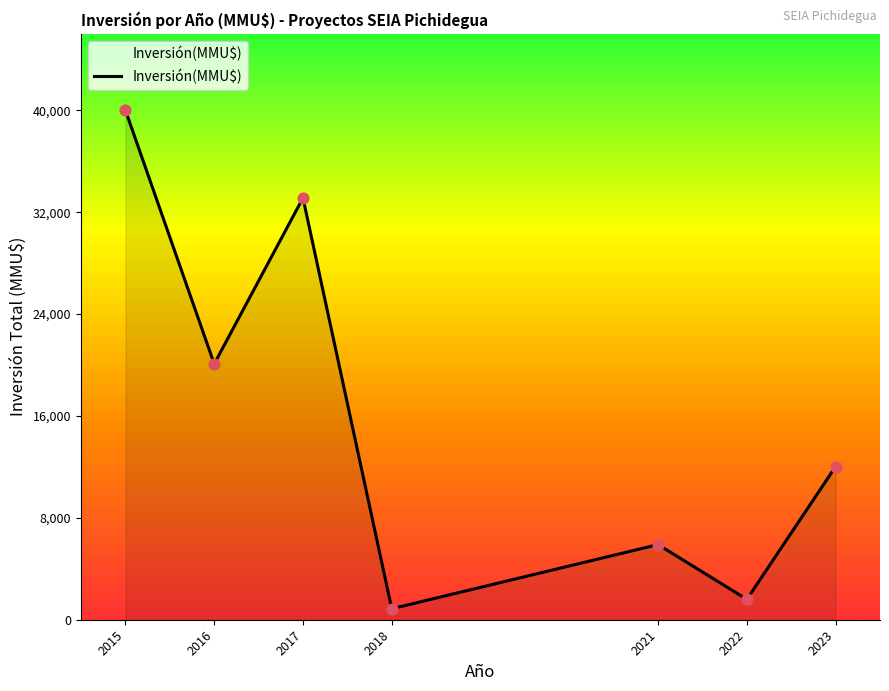

Which has a higher value, 2017 or 2018?

2017